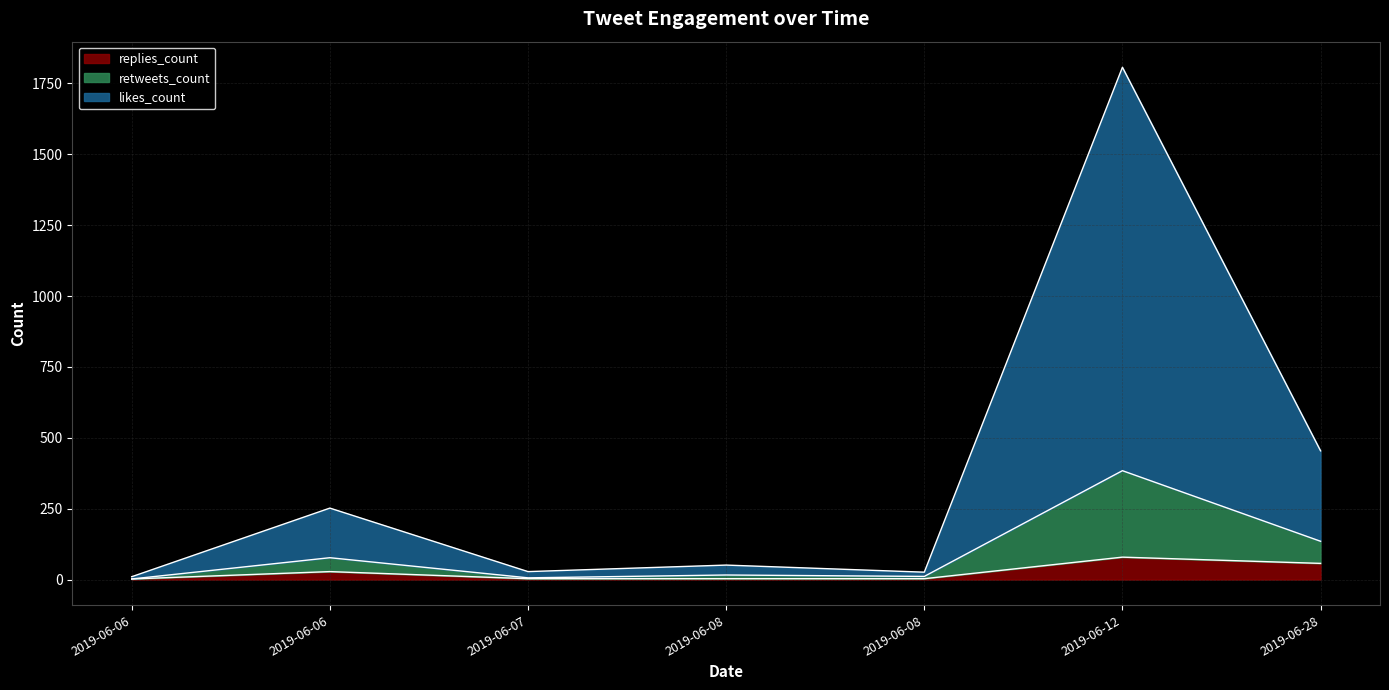

Read the replies_count value at 2019-06-12, to the nearest 5.

80